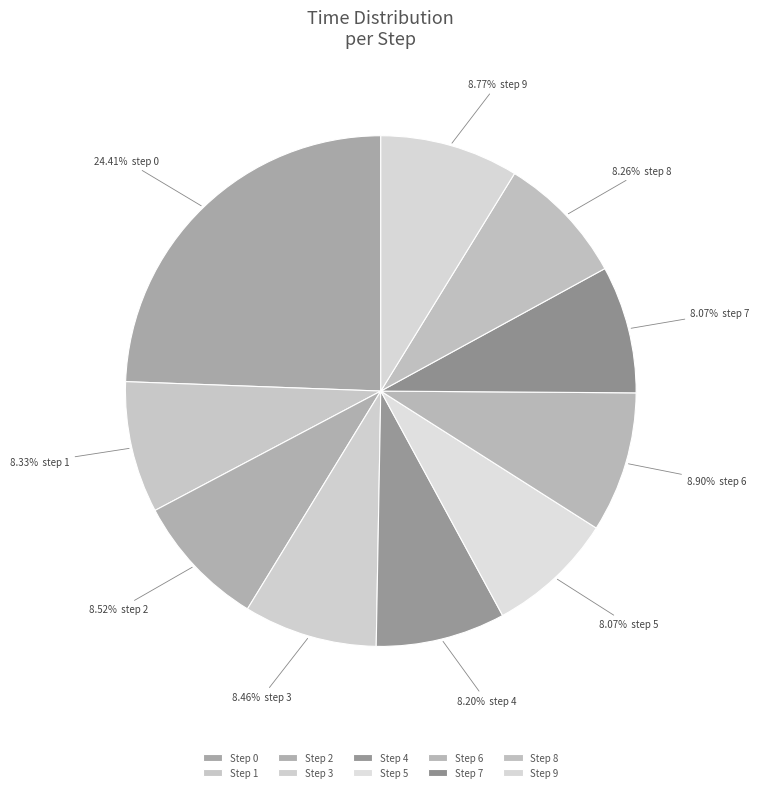

Does any single category account for the majority?

No